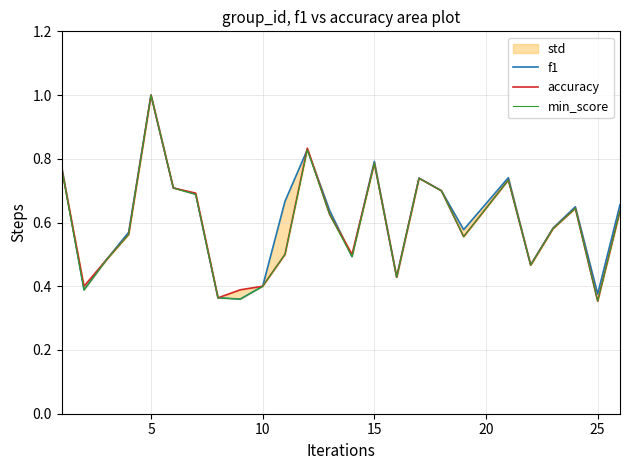

How many lines are shown in the chart?

3